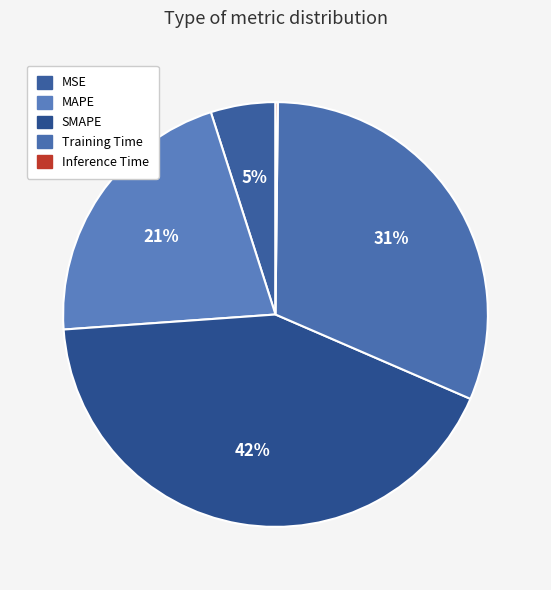

Does MSE account for over 50% of the chart?

No